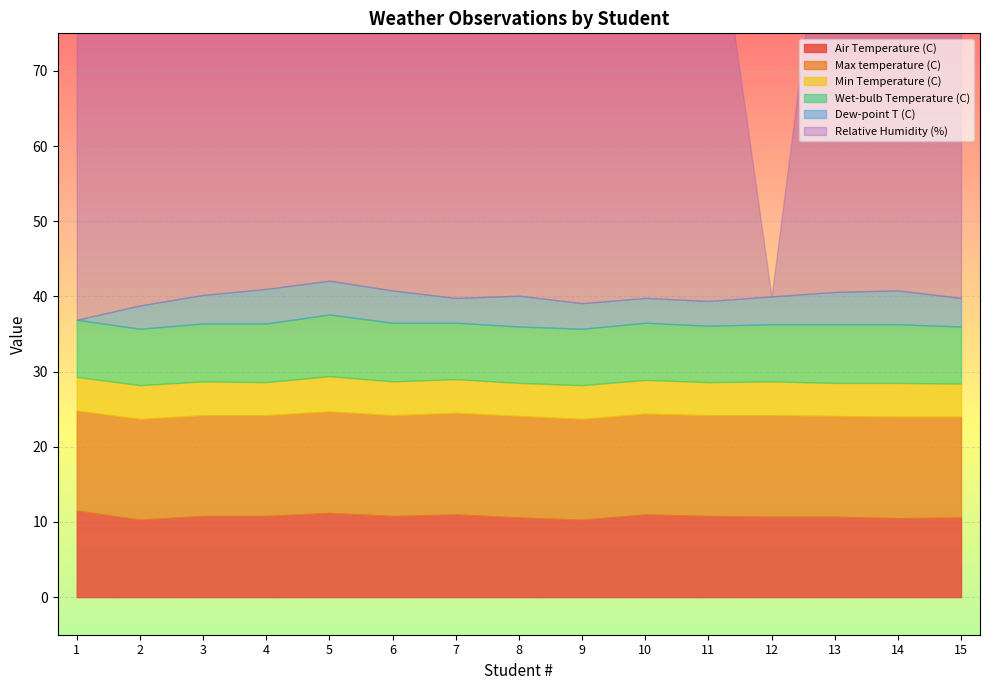

Is the value of Min Temperature (C) at 1 greater than the value of Wet-bulb Temperature (C) at 3?

No